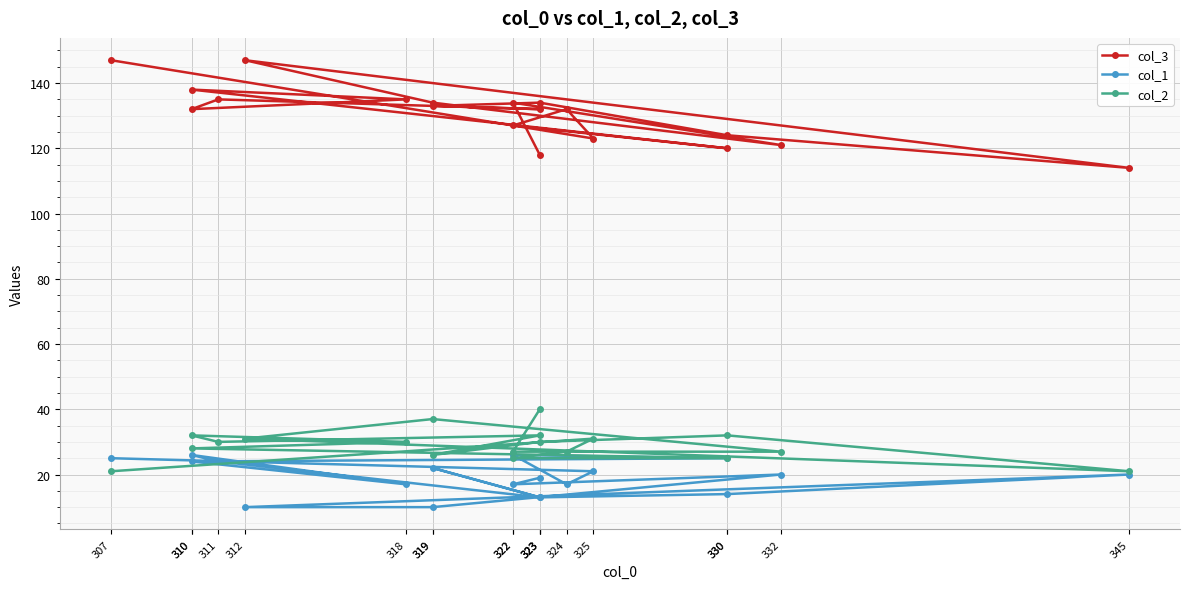

Where is the first local maximum for col_3?

322